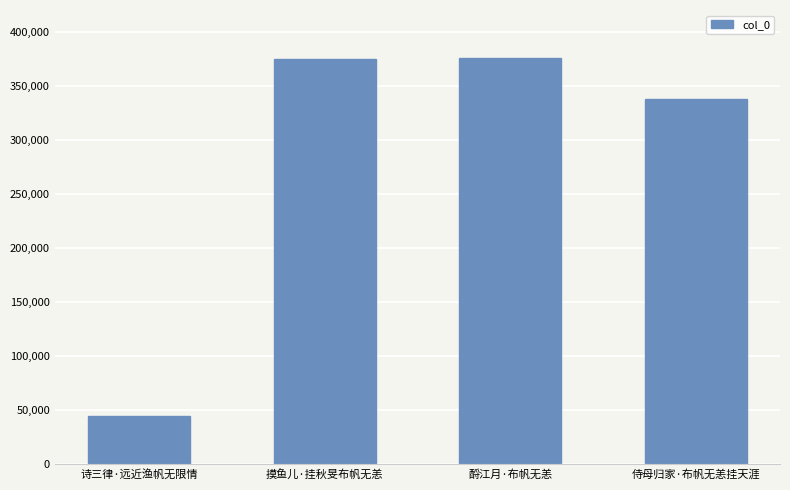

What is the minimum value shown in the chart?

44696